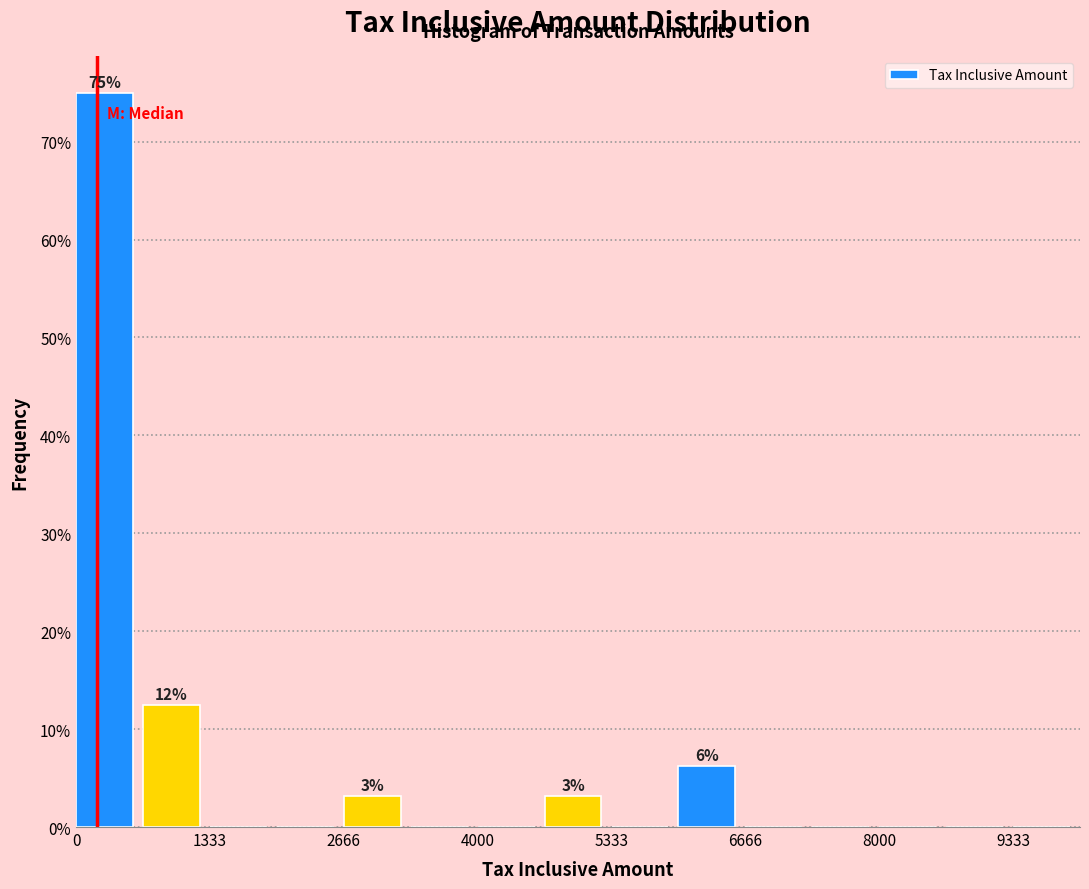

Read against the x-axis, roughly where is the centre of the tallest bar?

200